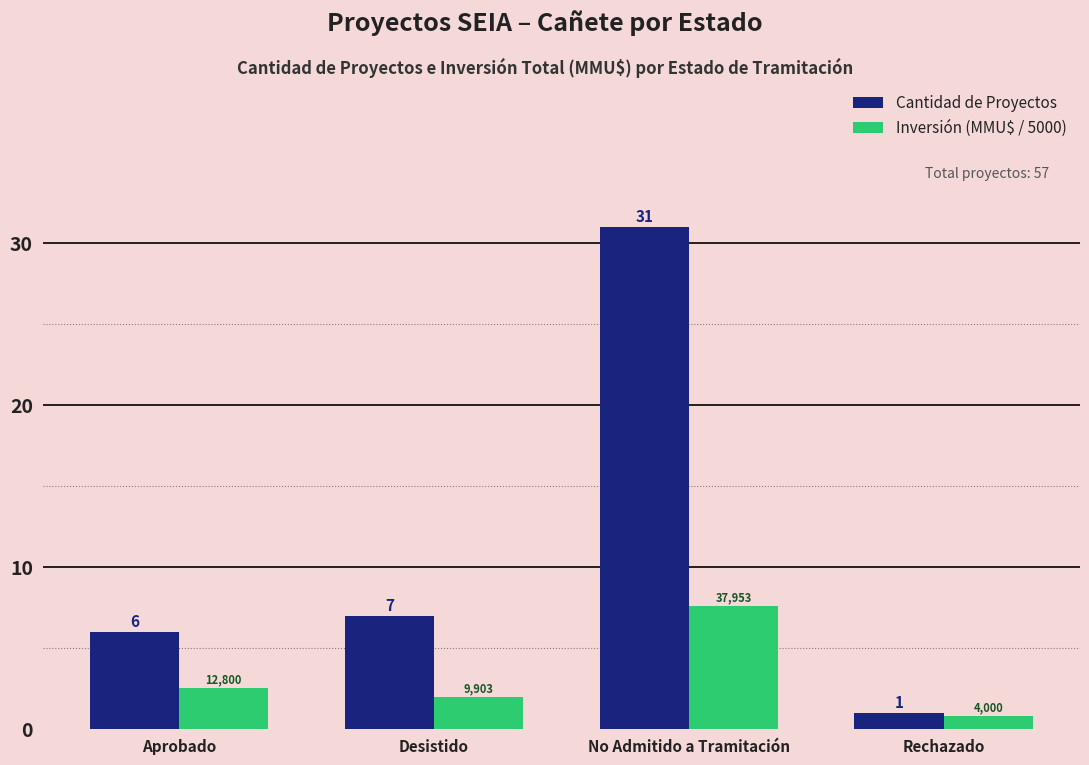

True or false: Inversión (MMU$ / 5000) has a value of 0.6 at Desistido.

False